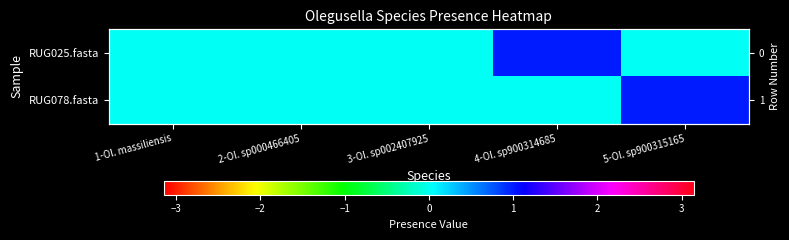

Is the value of RUG078.fasta at 1-Ol. massiliensis greater than the value of RUG025.fasta at 1-Ol. massiliensis?

No